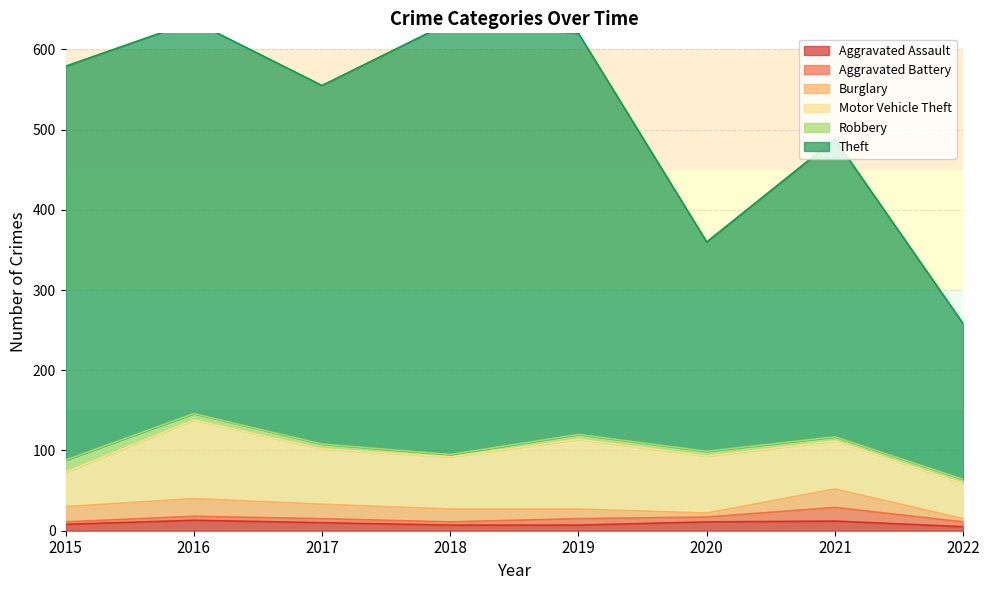

Between 2015 and 2019, which is larger?

2015